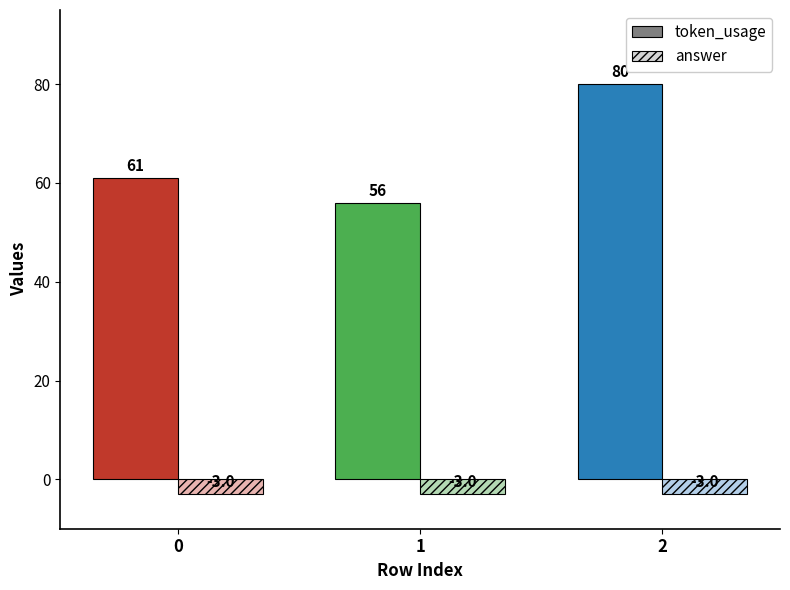

What is the greatest value displayed?

80